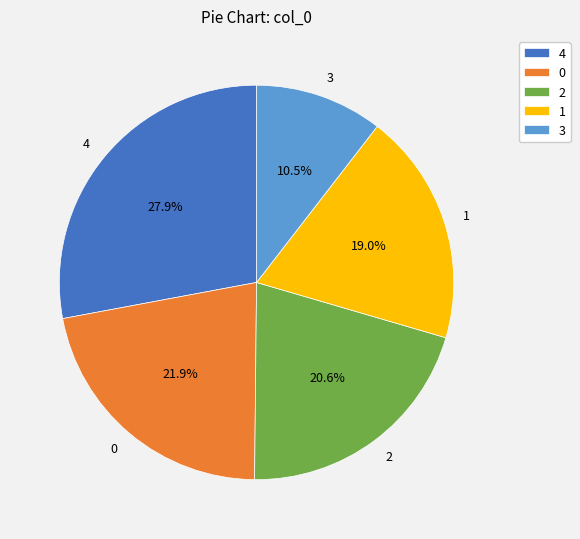

How many slices are in this pie chart?

5